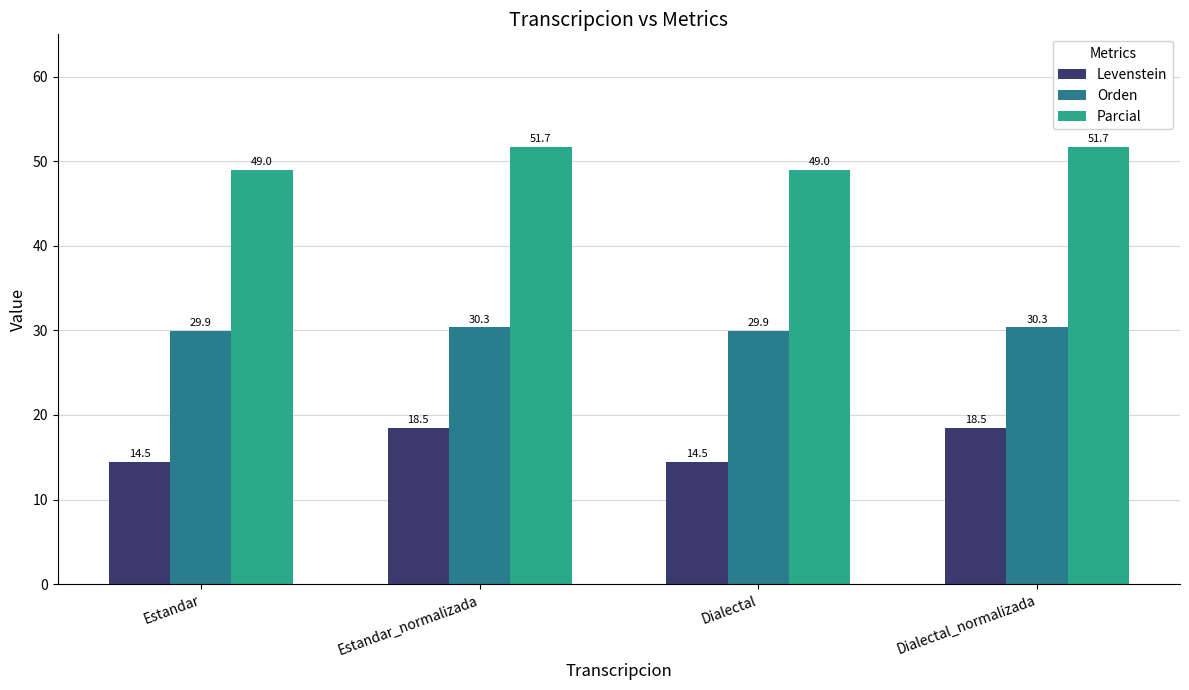

What is the spread (max minus min) of values at Estandar_normalizada?

33.3